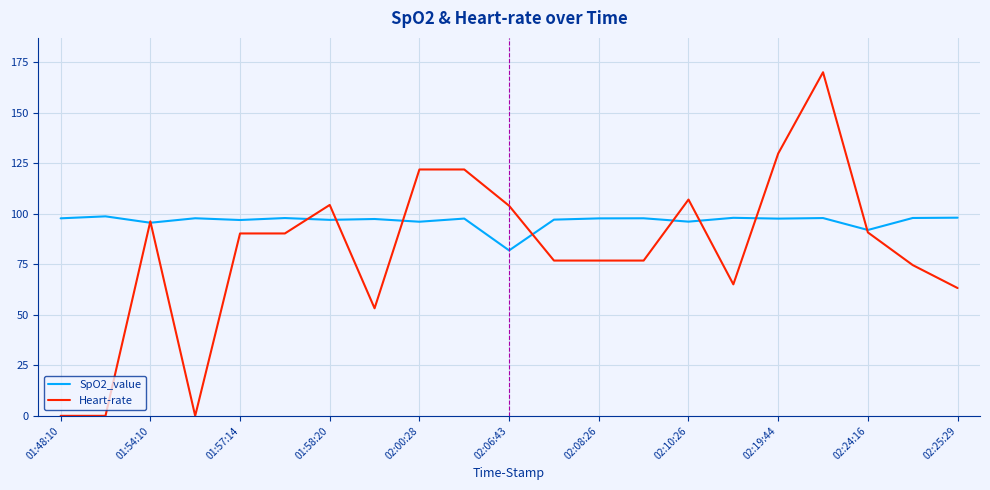

What is the maximum value shown in the chart?

170.1